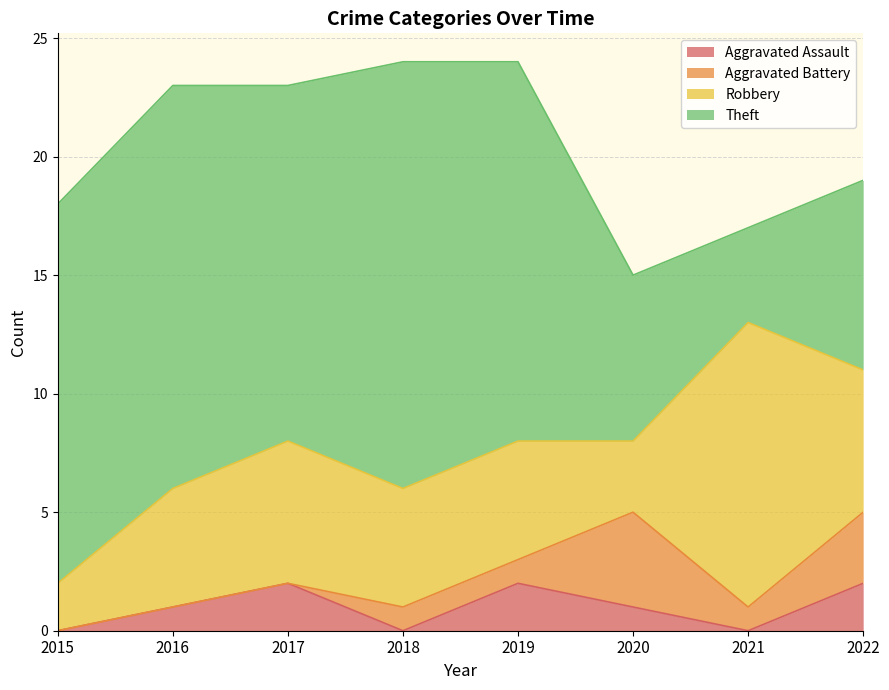

What is the average value of the Robbery series?

6